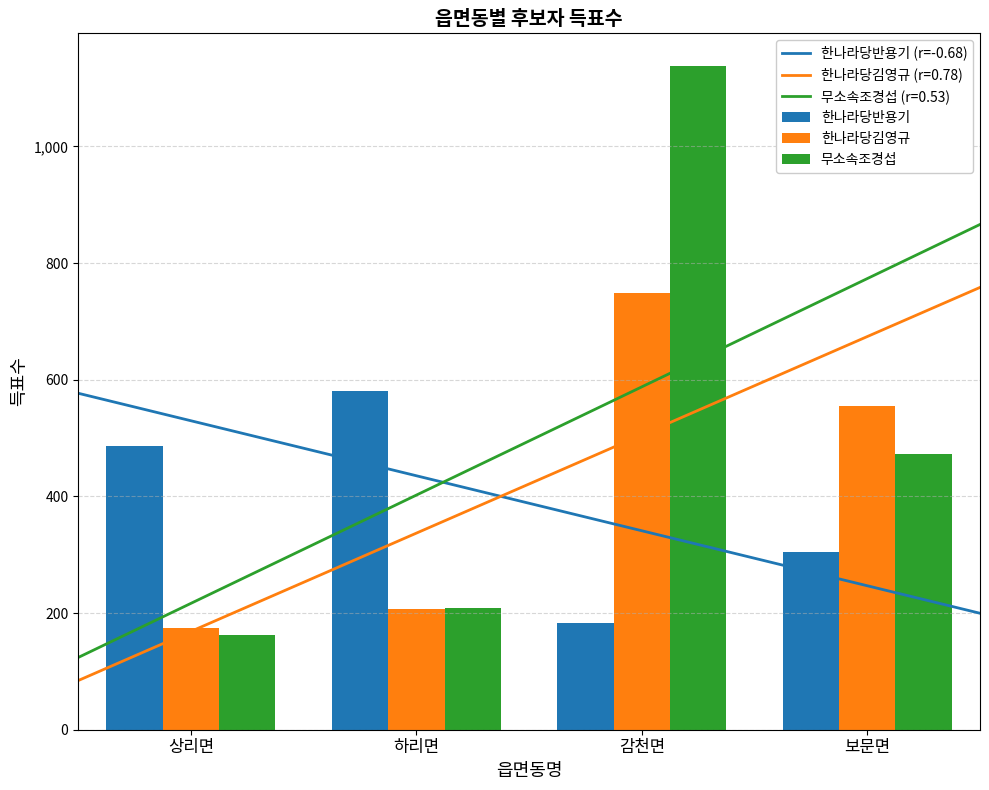

How many bars are there in total?

12